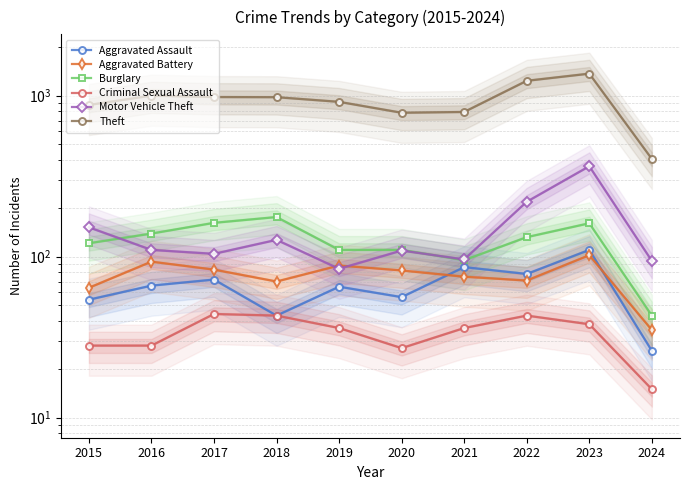

What is the difference between the maximum and minimum values in the Theft series?

964